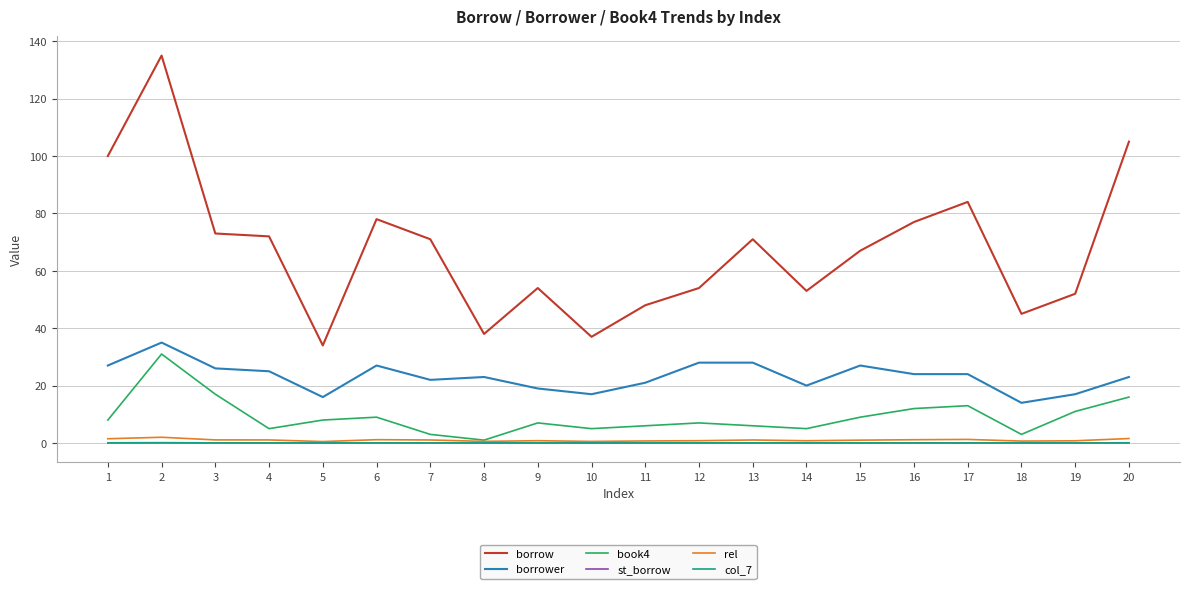

True or false: rel and borrower intersect in this chart.

False